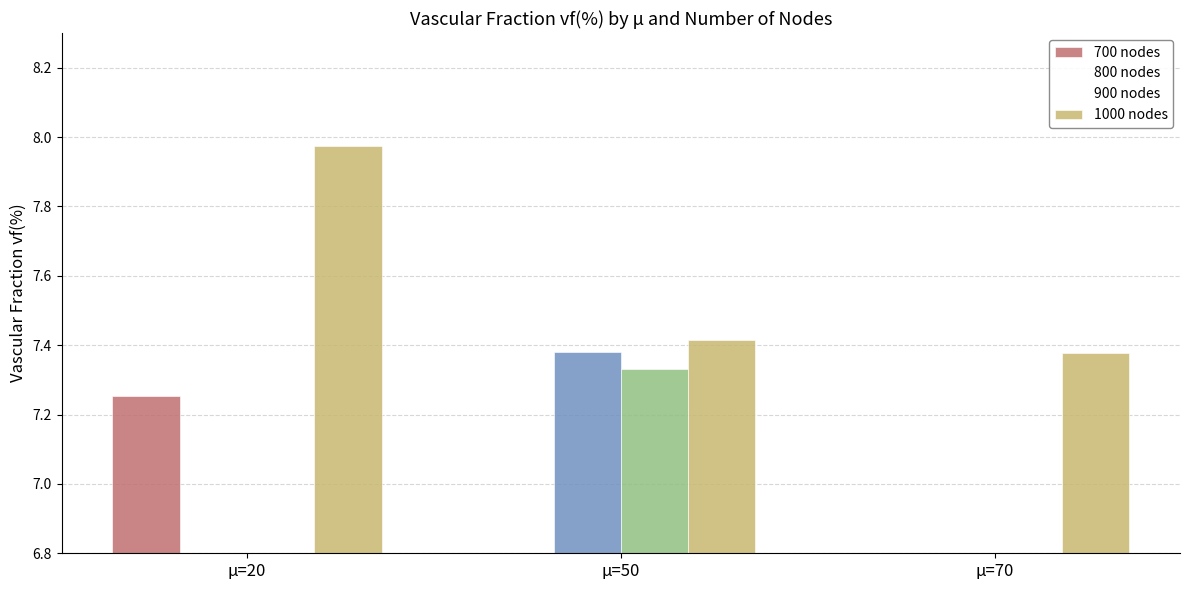

Rank the series at μ=70 from highest to lowest value.

1000 nodes, 700 nodes, 800 nodes, 900 nodes